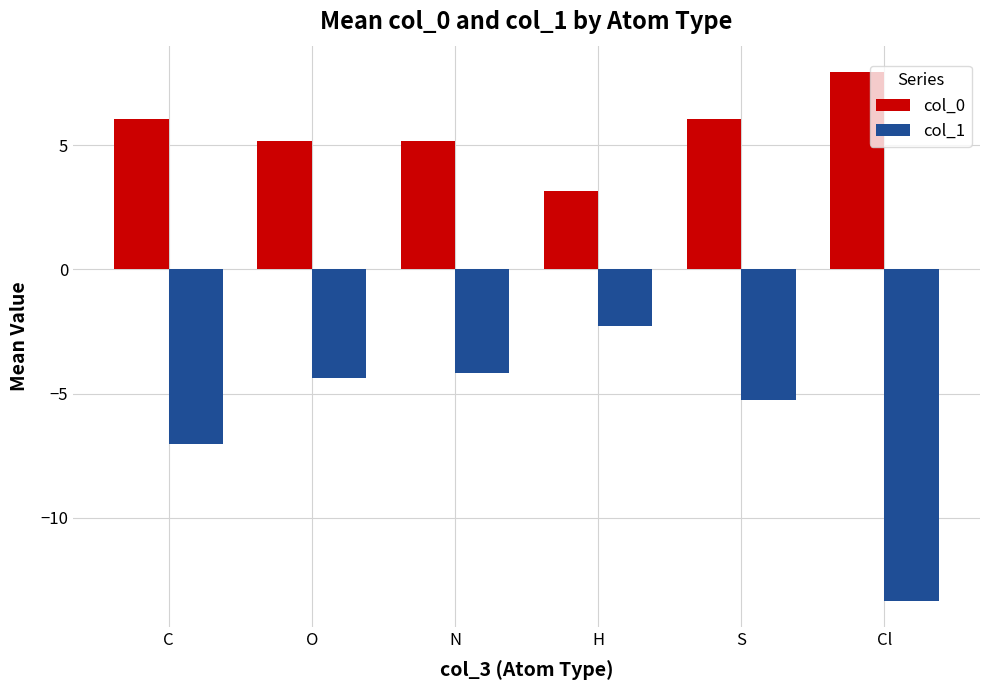

How many groups of bars are there?

6